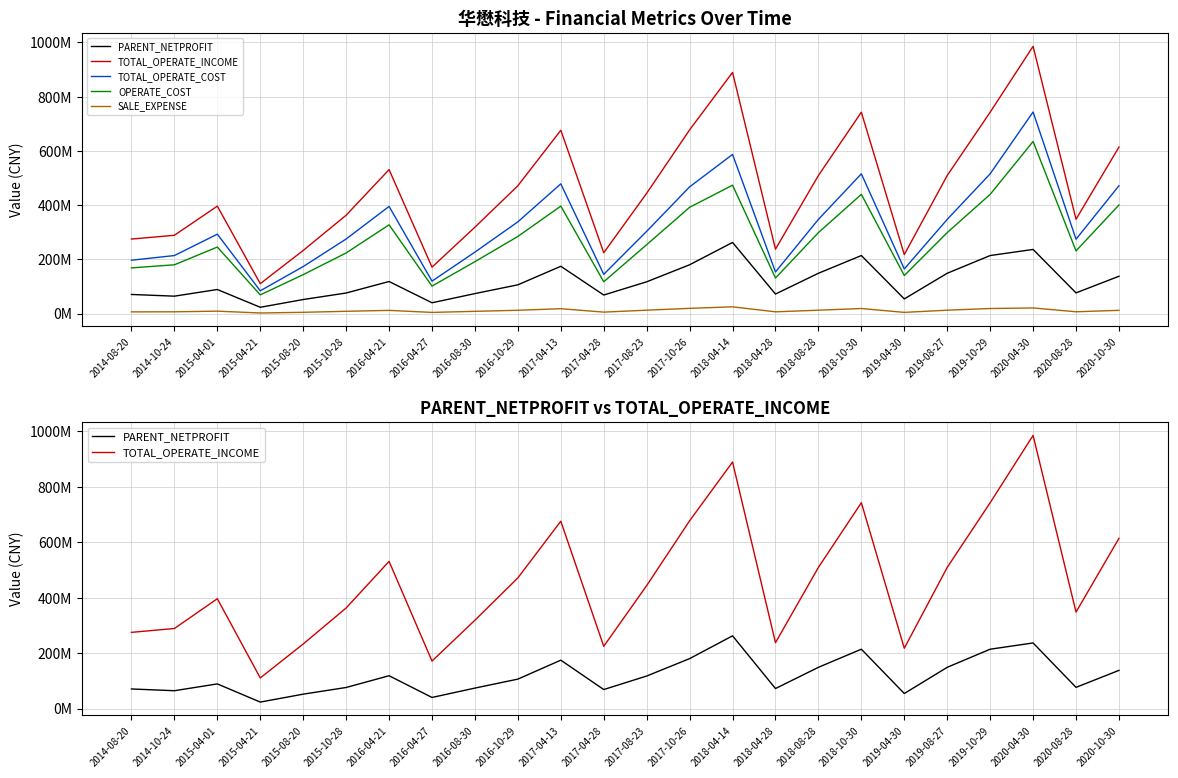

The PARENT_NETPROFIT series shows 26497311.0 at 2016-08-30. True or false?

False